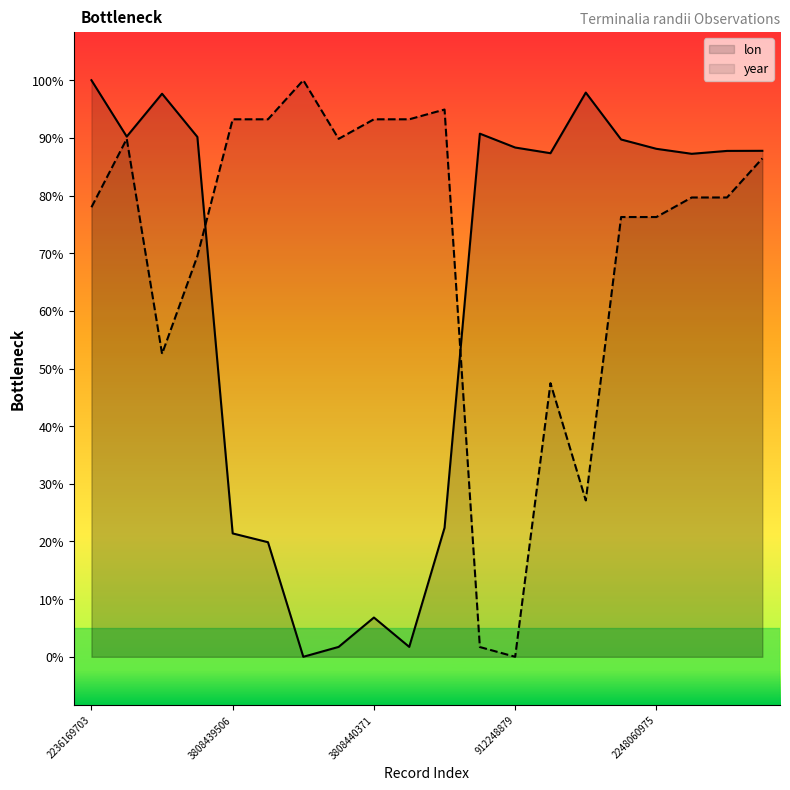

How many data points does each series have?

20